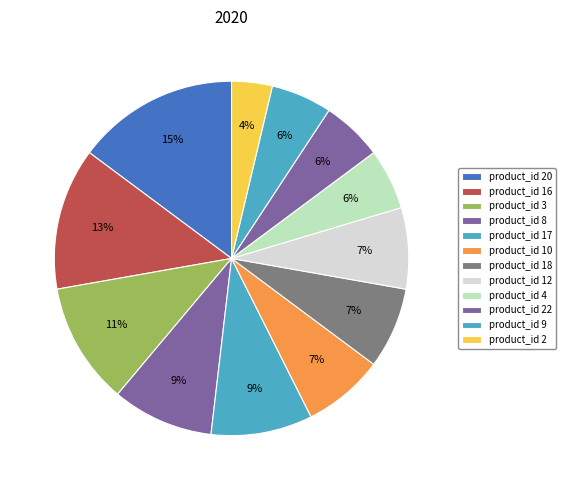

How many segments does this pie chart have?

12